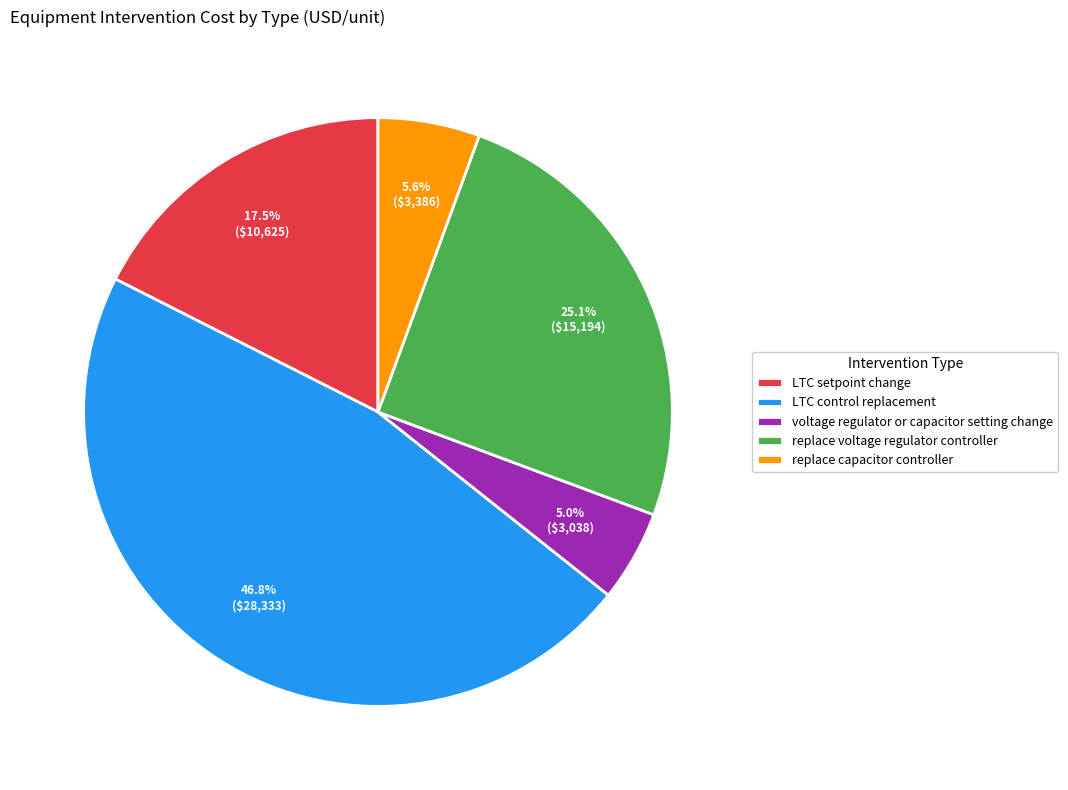

Count the number of slices in the pie.

5